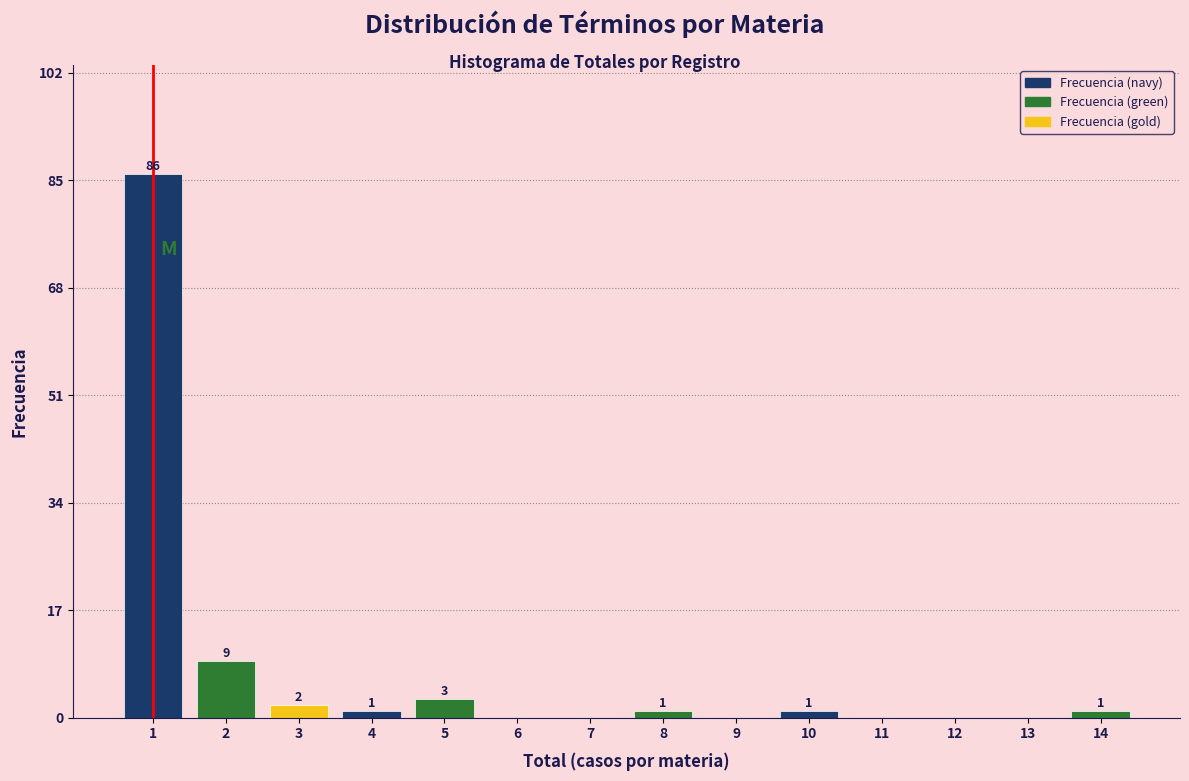

Which range on the x-axis has the tallest bar?

0.5 to 1.5